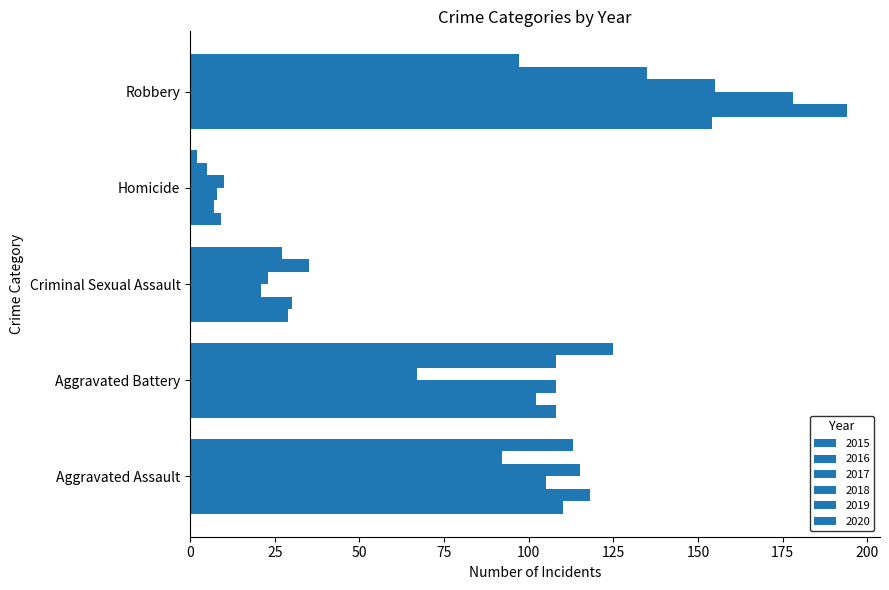

What is the difference between the 2015 values at Aggravated Assault and Robbery?

44